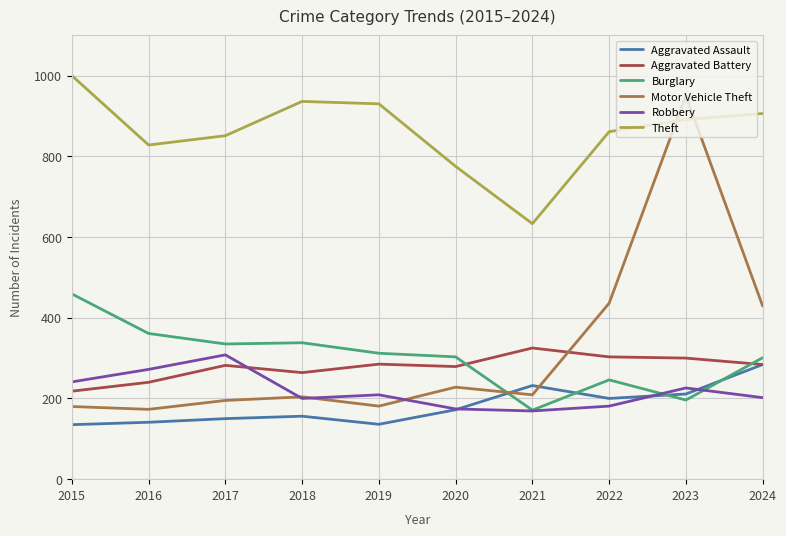

How many lines are shown in the chart?

6